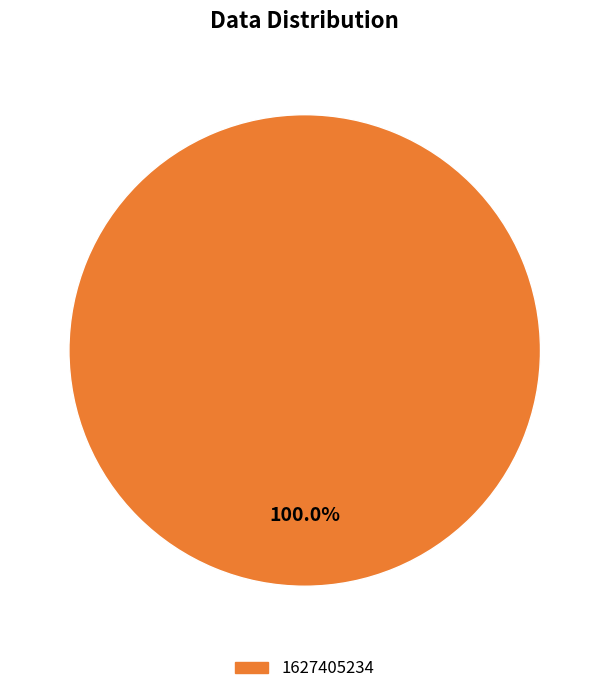

To the nearest percent, what percentage of the pie is 1627405234?

100%